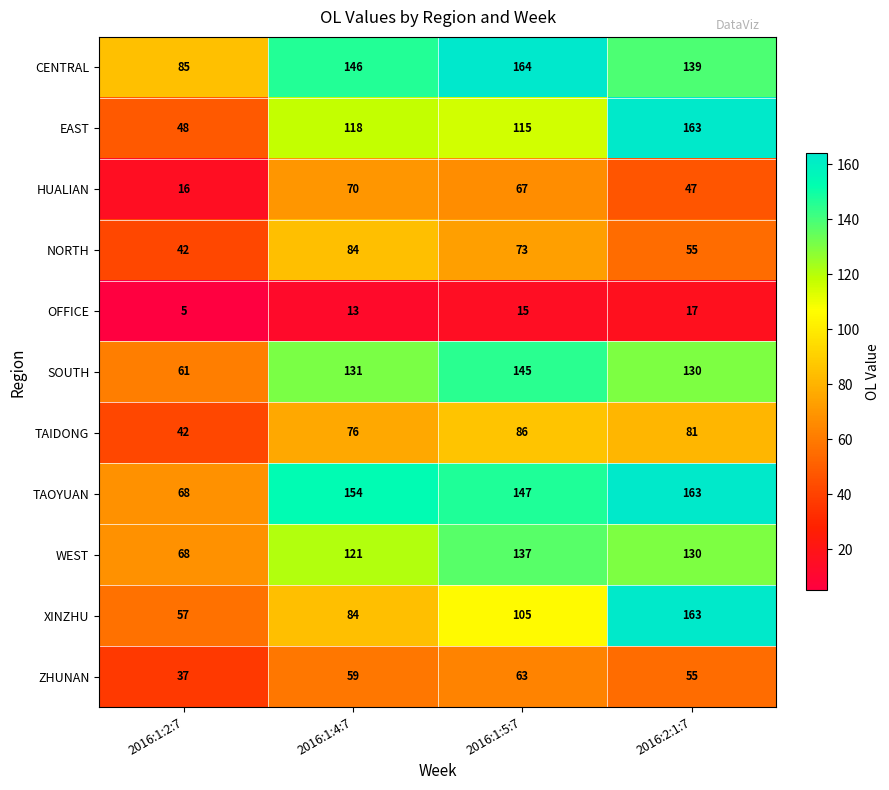

What is the minimum value shown in the chart?

5